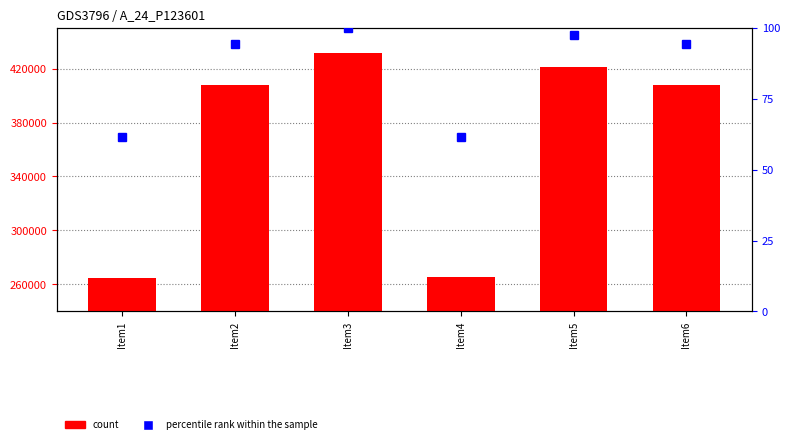

Which series has the widest spread of values?

count